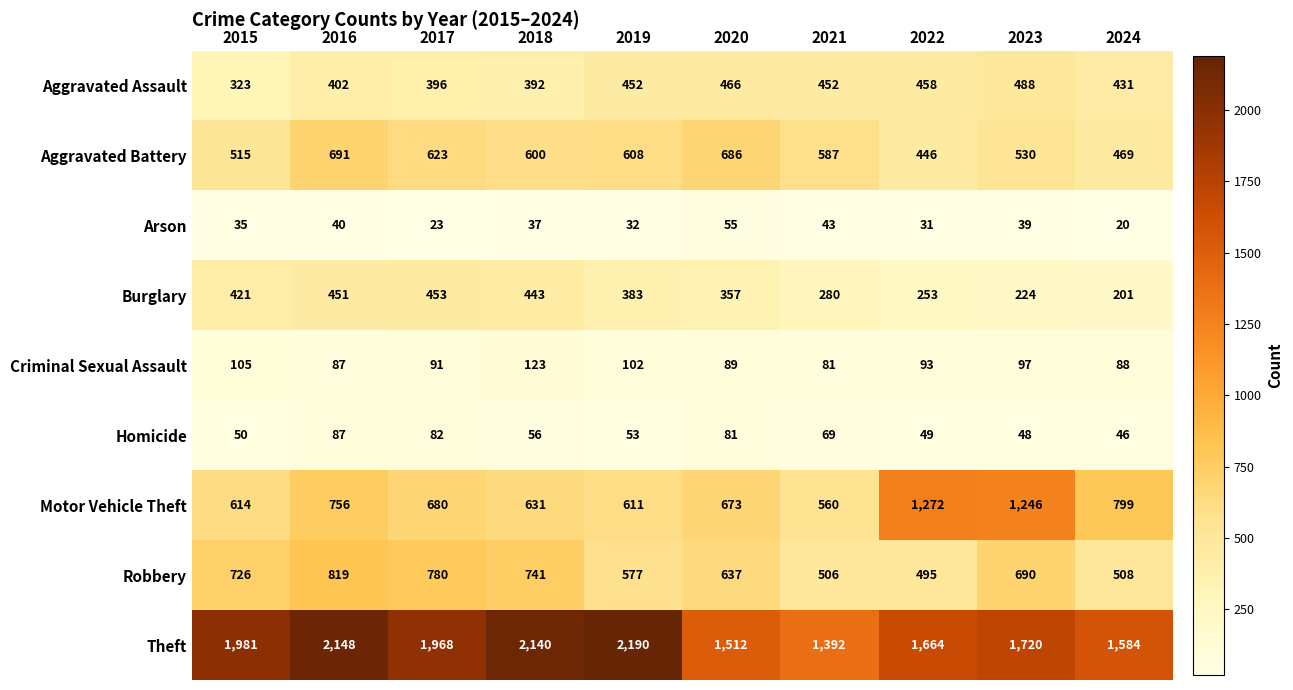

The value of Homicide at 2024 is 81. True or false?

False